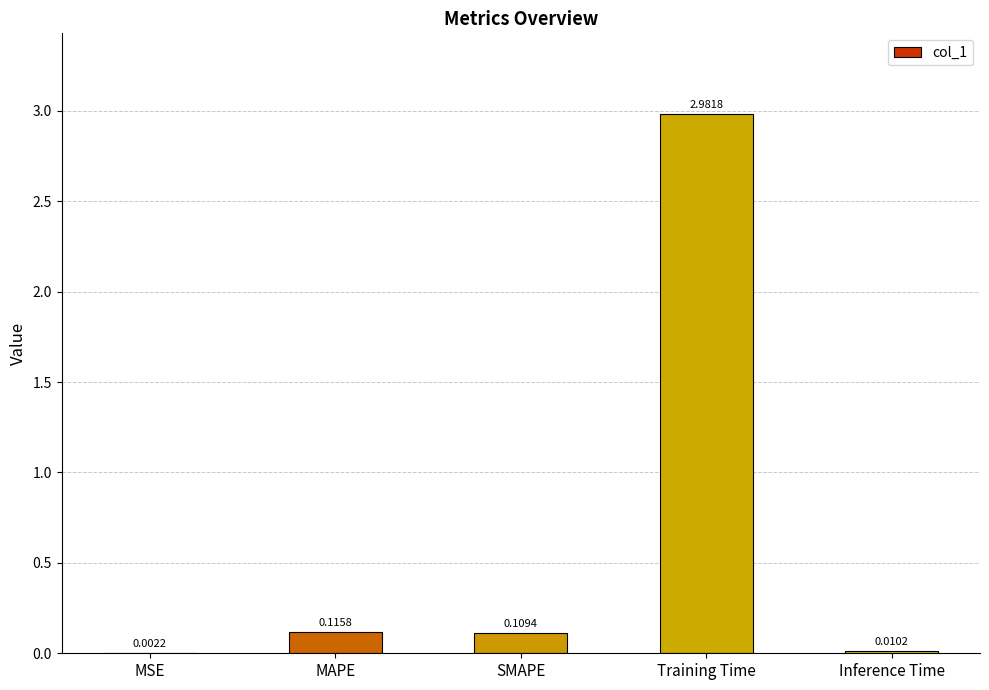

What is the sum of all values?

3.2